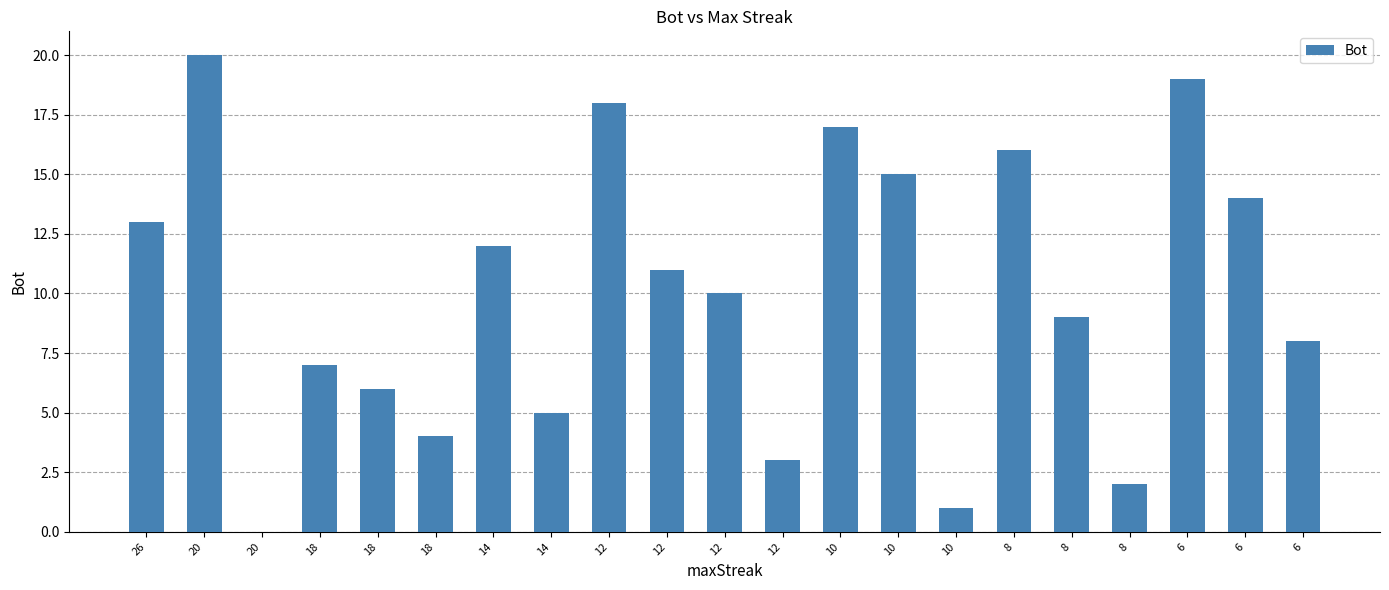

Reading left to right, what are all the values shown in this chart?

13	20	0	7	6	4	12	5	18	11	10	3	17	15	1	16	9	2	19	14	8